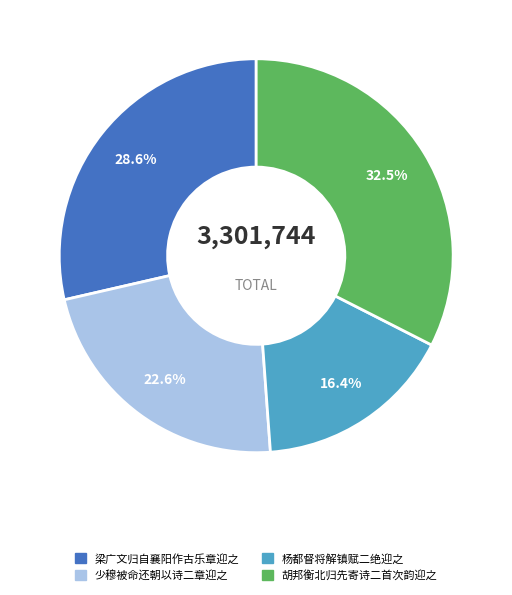

Does 胡邦衡北归先寄诗二首次韵迎之 account for over 50% of the chart?

No